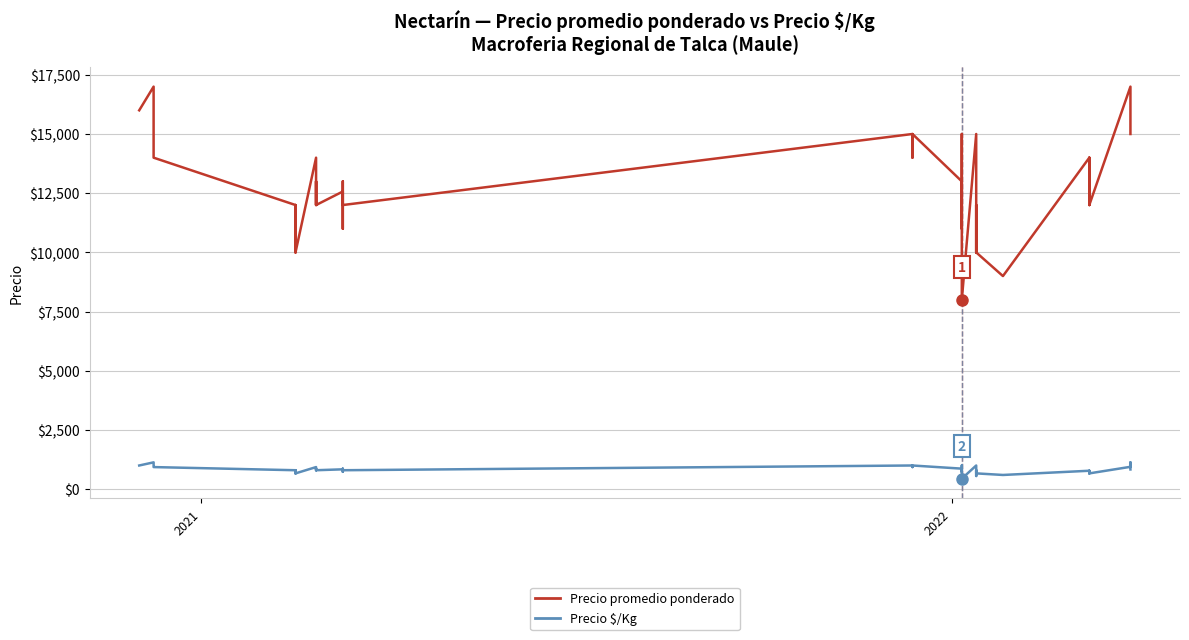

What is the lowest value of the Precio $/Kg series?

444